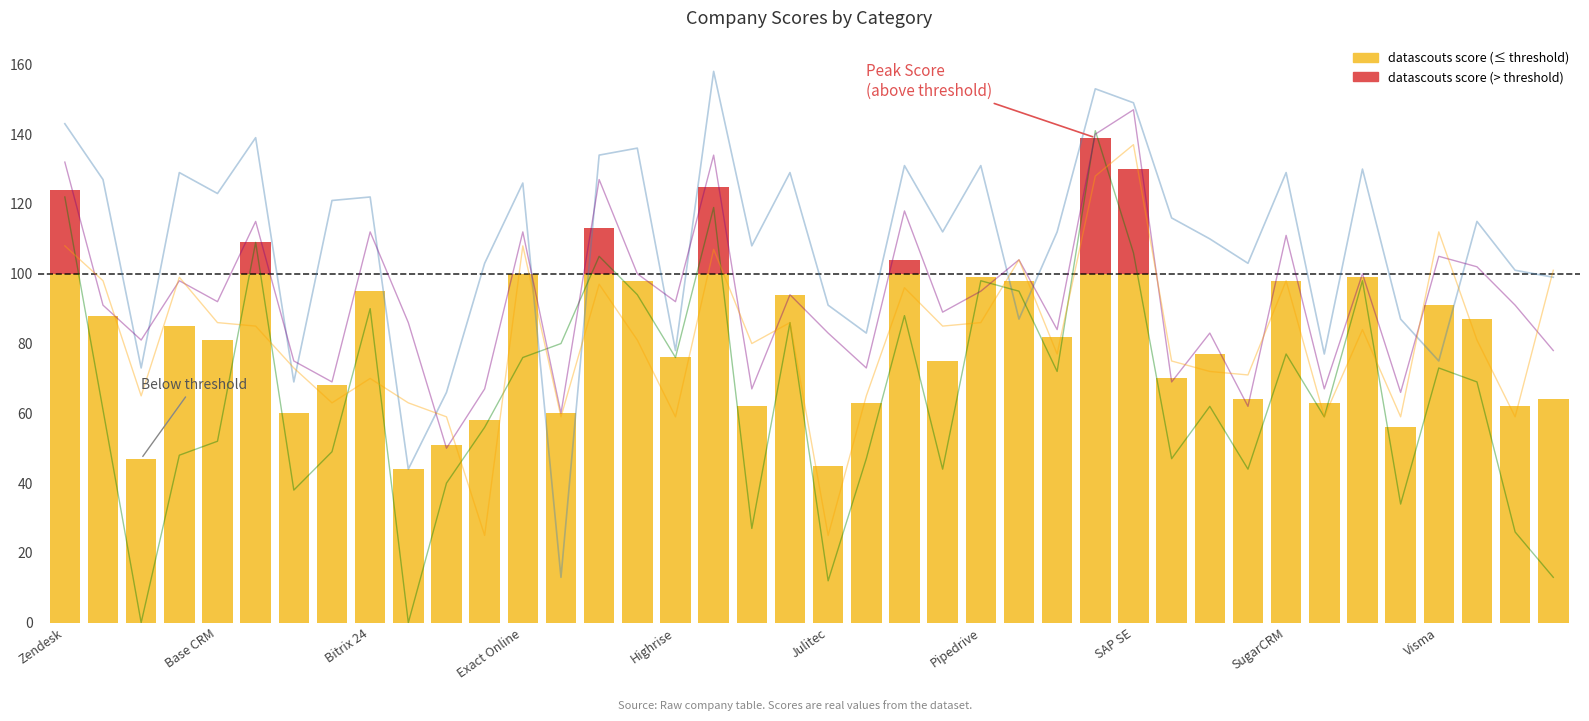

What value does the business_size_score line series have at Zendesk?

108